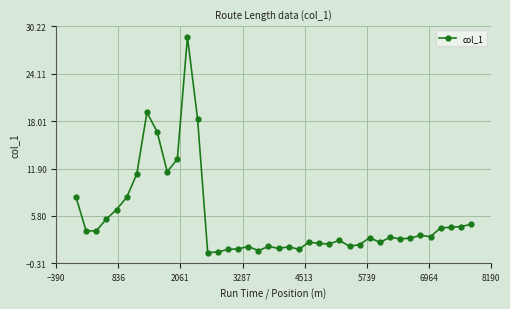

What is the smallest value displayed?

1.1